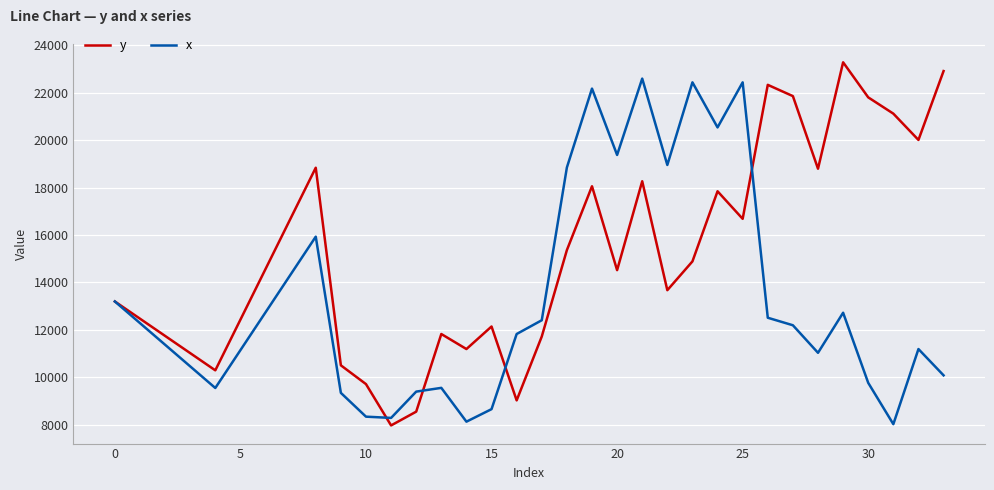

What is the minimum value for x?

8025.6